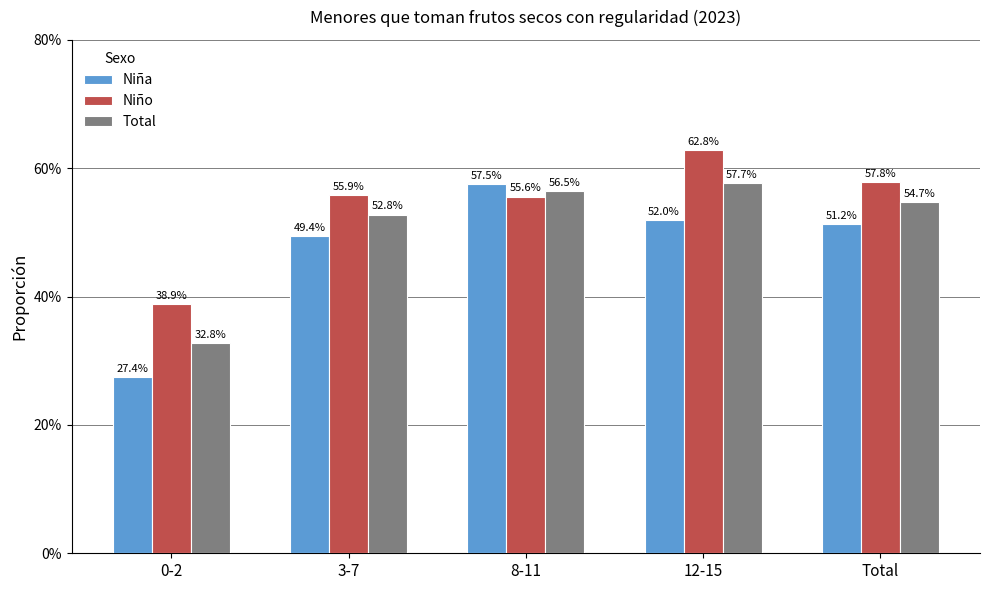

At which label does Total first exceed 54?

8-11